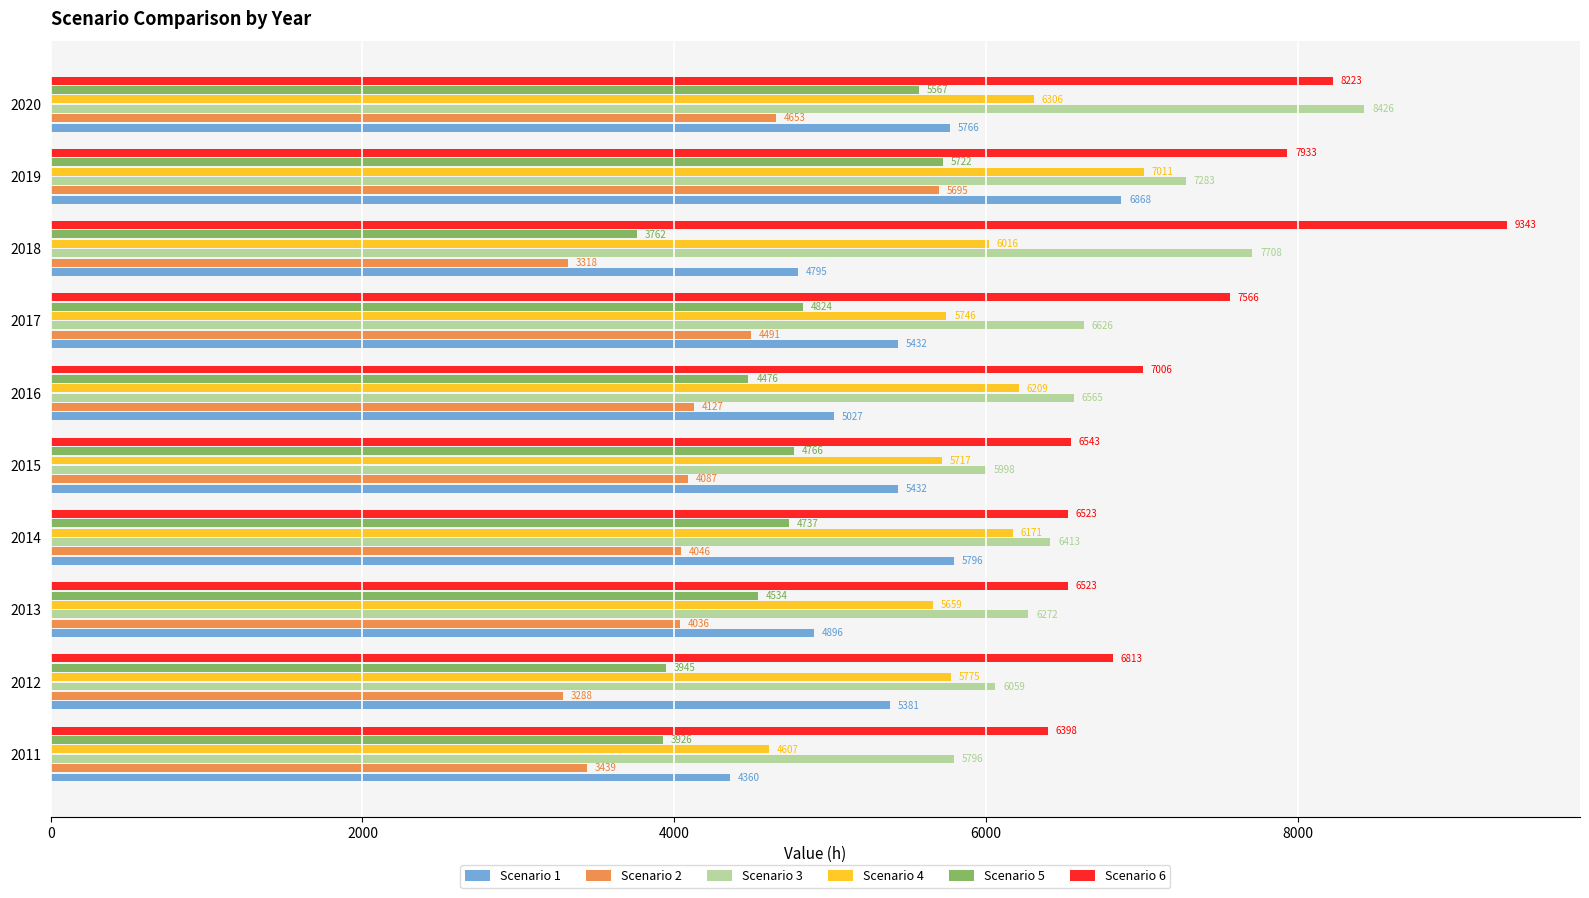

Is it true that Scenario 6 equals 1942 at 2013?

False